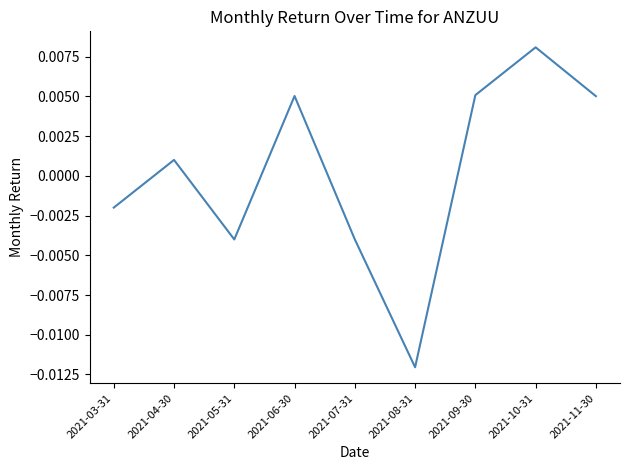

Where is the first local maximum?

2021-04-30